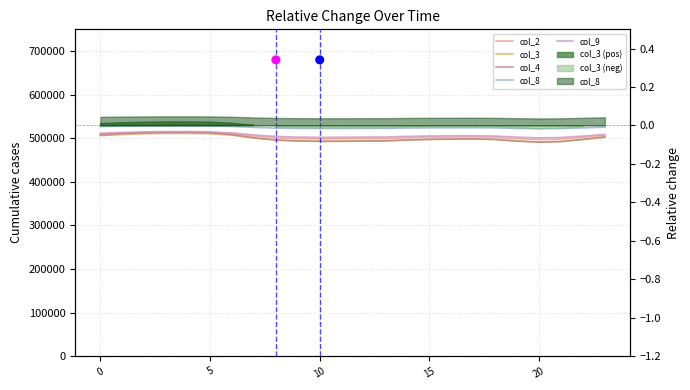

What are all the series names shown in the legend?

col_2, col_3, col_4, col_8, col_9